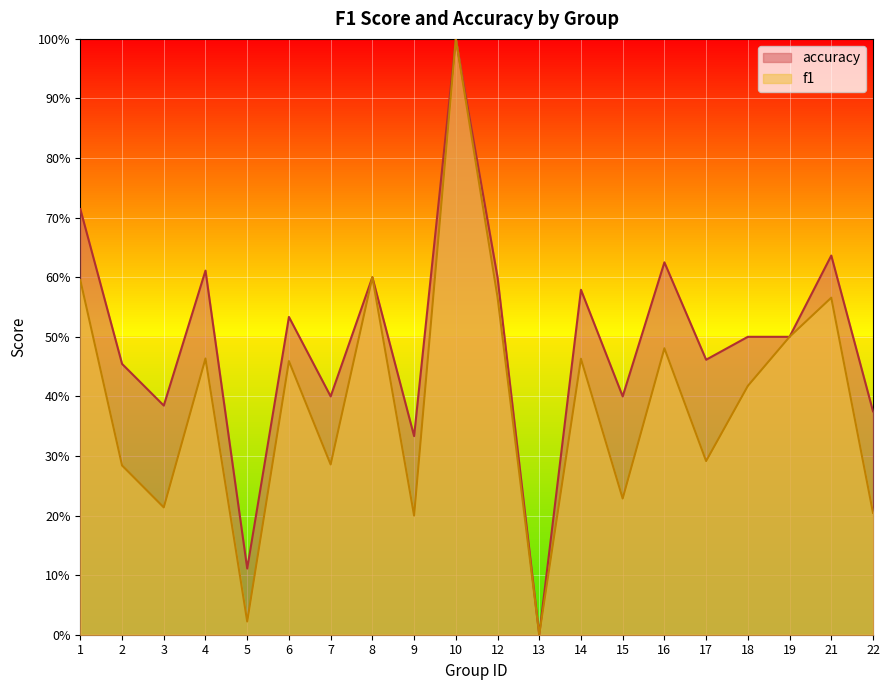

True or false: f1 and accuracy cross at least once.

False